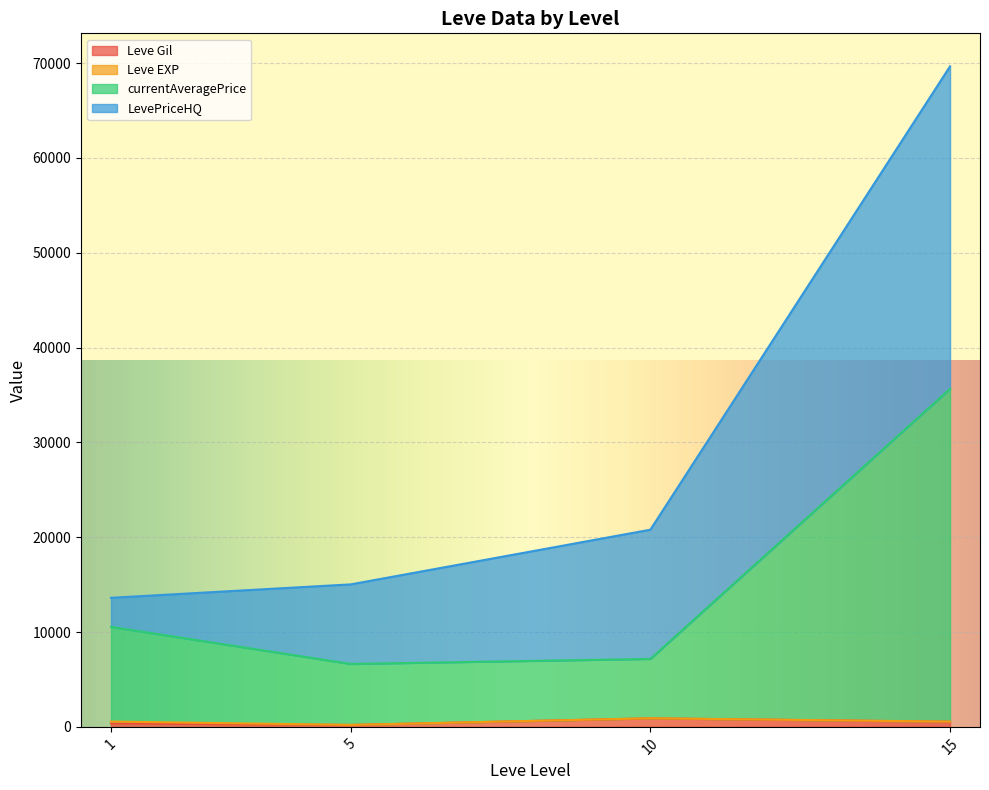

Is the value of LevePriceHQ at 1 greater than the value of currentAveragePrice at 5?

No